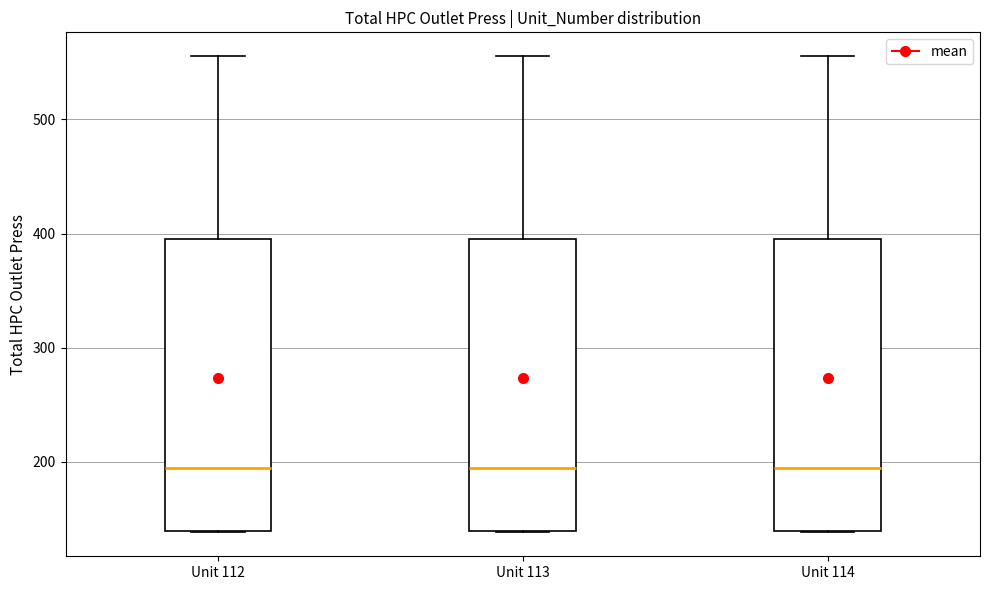

Where is the lower edge of the box for Unit 114 on the y-axis? The values are not printed on the chart, so give them approximately, as read against the axis.

140